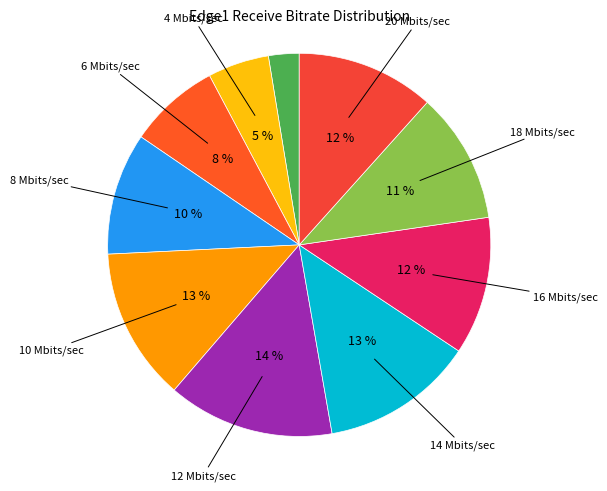

How many segments does this pie chart have?

10